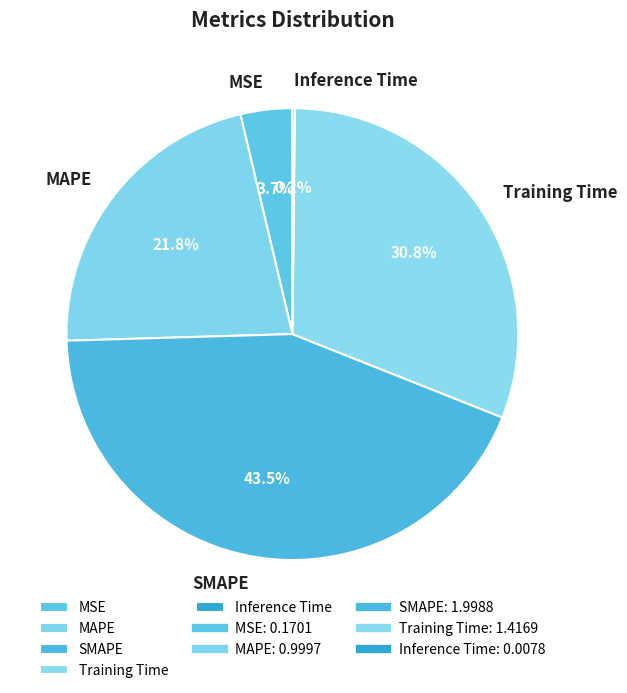

Does Training Time represent more than half of the total?

No